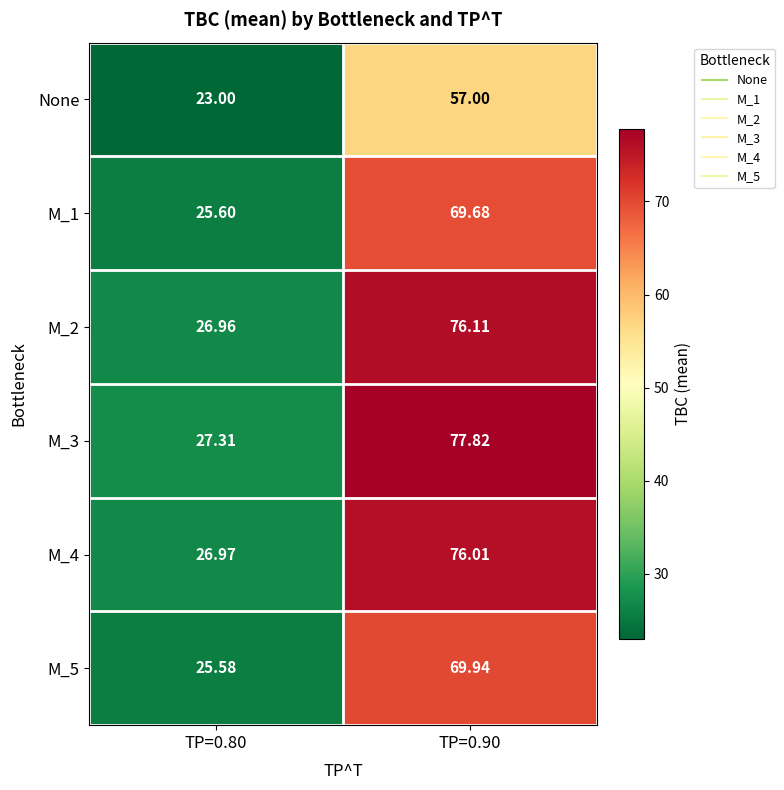

Is the value of M_5 at TP=0.80 greater than the value of M_4 at TP=0.90?

No